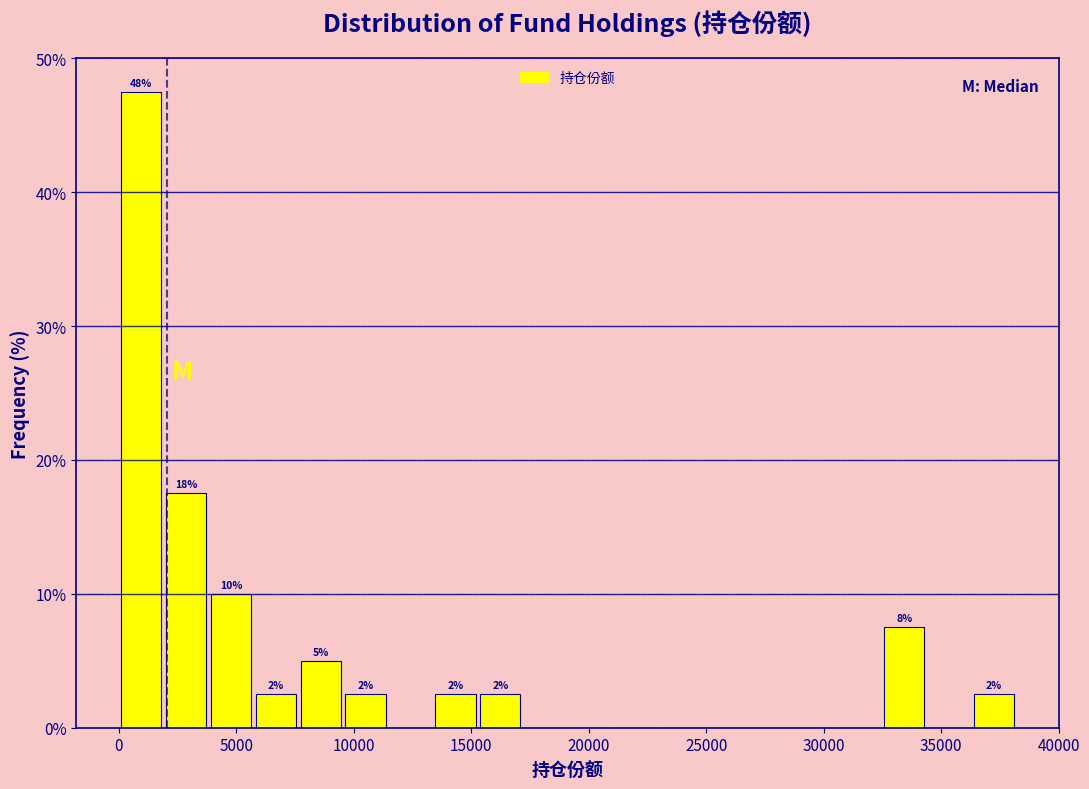

Around what value on the x-axis is the tallest bar? Give the approximate position of its centre, as read against the axis.

1000